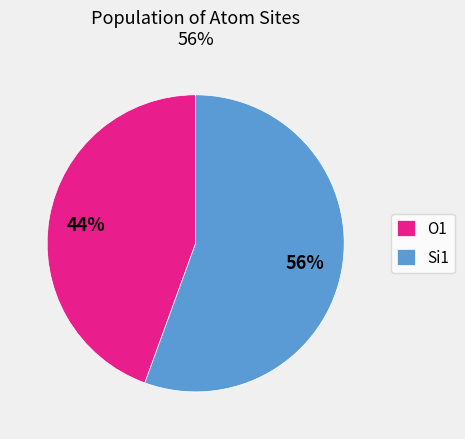

Rank the categories by value from highest to lowest.

Si1, O1